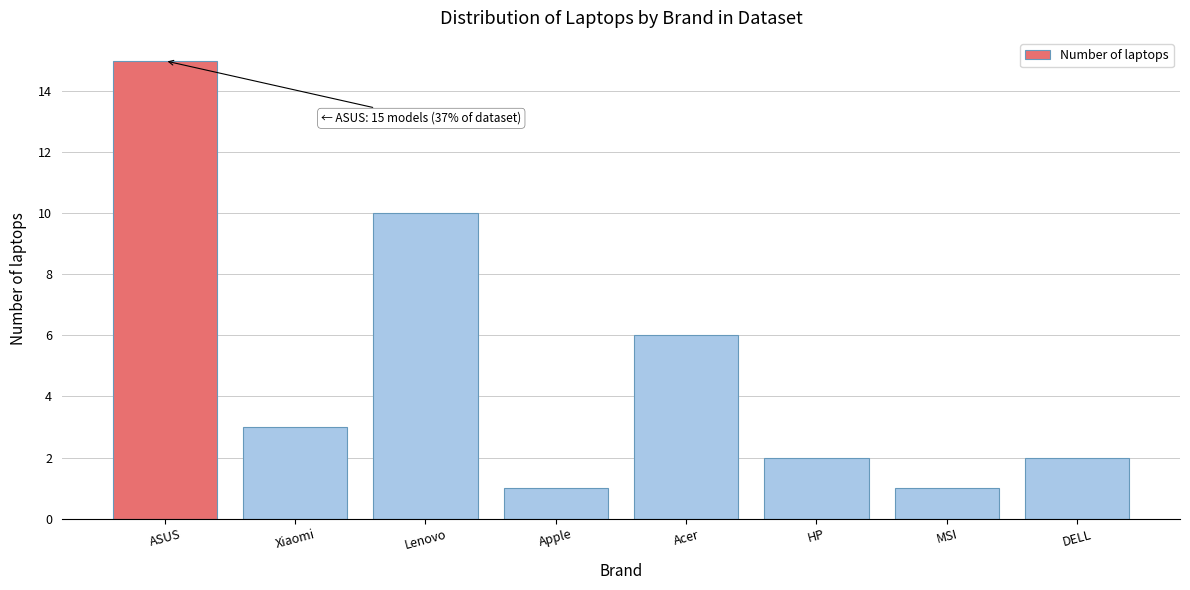

Reading left to right, list all the values displayed in this chart.

15	3	10	1	6	2	1	2